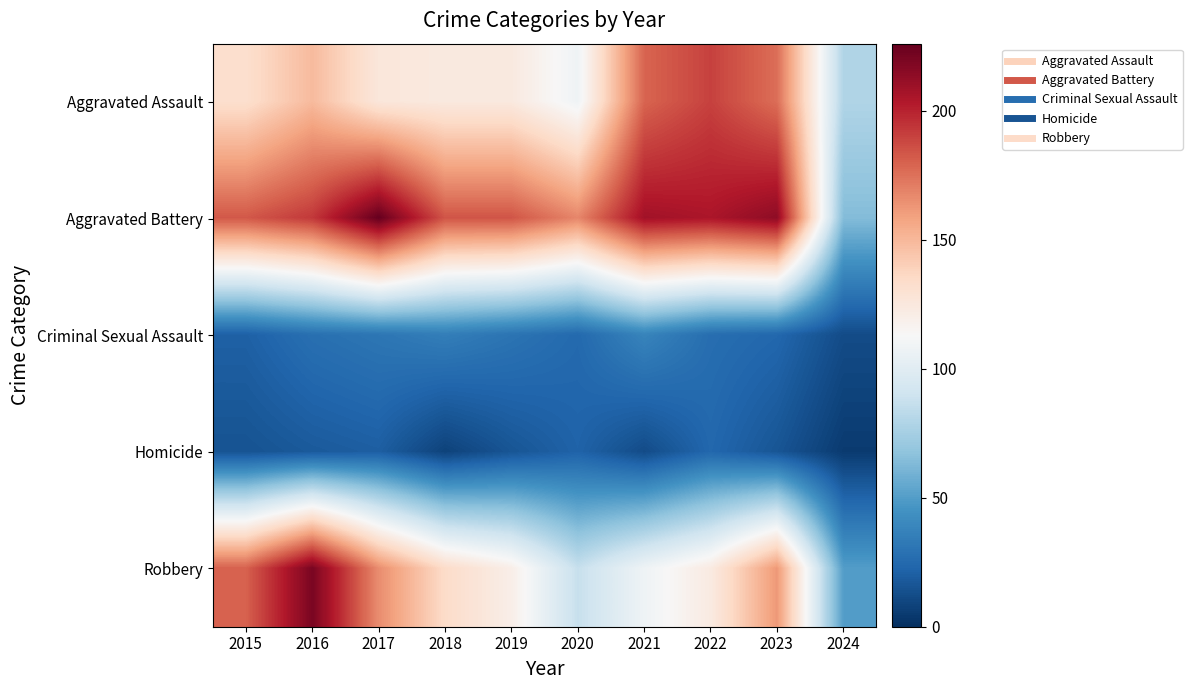

Reading left to right, extract all data points from this chart.

Aggravated Assault: 2015=132	2016=149	2017=126	2018=124	2019=124	2020=108	2021=179	2022=190	2023=176	2024=79
Aggravated Battery: 2015=183	2016=193	2017=226	2018=184	2019=184	2020=168	2021=208	2022=205	2023=214	2024=64
Criminal Sexual Assault: 2015=21	2016=28	2017=31	2018=35	2019=30	2020=25	2021=38	2022=27	2023=24	2024=12
Homicide: 2015=15	2016=18	2017=20	2018=8	2019=16	2020=22	2021=12	2022=24	2023=16	2024=5
Robbery: 2015=180	2016=220	2017=166	2018=134	2019=120	2020=87	2021=108	2022=123	2023=162	2024=50